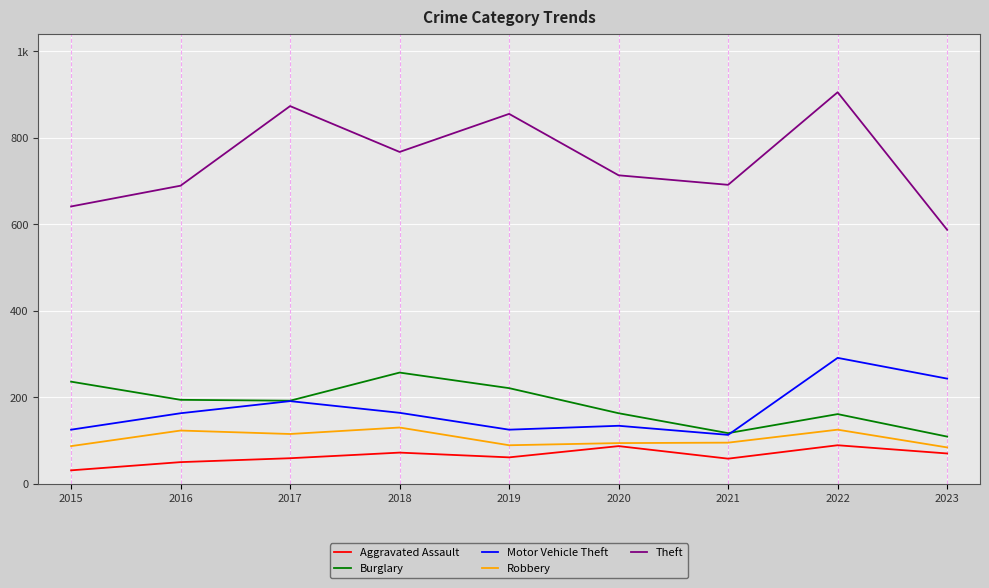

Is this an area chart (filled region under the line)?

No